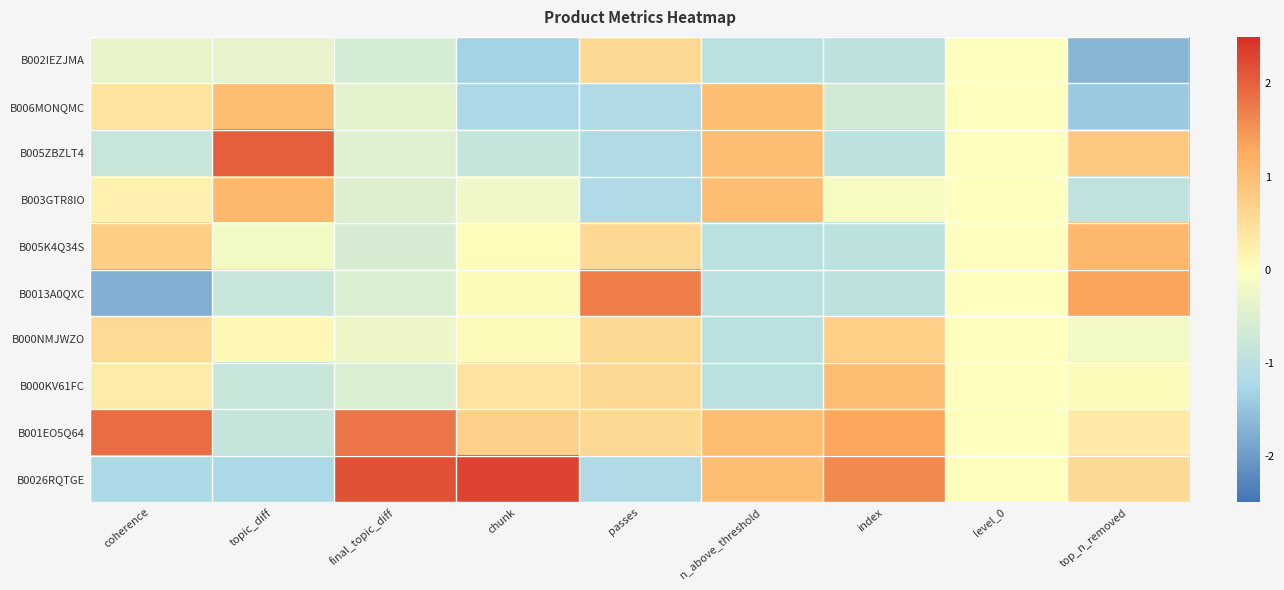

Reading left to right, transcribe all the data shown in this chart.

B002IEZJMA: coherence=-0.3	topic_diff=-0.4	final_topic_diff=-0.6	chunk=-1.3	passes=0.6	n_above_threshold=-1.0	index=-1.0	level_0=0.0	top_n_removed=-1.7
B006MONQMC: coherence=0.4	topic_diff=1.0	final_topic_diff=-0.4	chunk=-1.2	passes=-1.2	n_above_threshold=1.0	index=-0.7	level_0=0.0	top_n_removed=-1.4
B005ZBZLT4: coherence=-0.8	topic_diff=2.0	final_topic_diff=-0.5	chunk=-0.8	passes=-1.2	n_above_threshold=1.0	index=-1.0	level_0=0.0	top_n_removed=0.8
B003GTR8IO: coherence=0.2	topic_diff=1.1	final_topic_diff=-0.5	chunk=-0.2	passes=-1.2	n_above_threshold=1.0	index=-0.1	level_0=0.0	top_n_removed=-0.9
B005K4Q34S: coherence=0.7	topic_diff=-0.2	final_topic_diff=-0.6	chunk=0.0	passes=0.6	n_above_threshold=-1.0	index=-1.0	level_0=0.0	top_n_removed=1.1
B0013A0QXC: coherence=-1.8	topic_diff=-0.8	final_topic_diff=-0.5	chunk=0.1	passes=1.7	n_above_threshold=-1.0	index=-1.0	level_0=0.0	top_n_removed=1.3
B000NMJWZO: coherence=0.6	topic_diff=0.1	final_topic_diff=-0.3	chunk=0.1	passes=0.6	n_above_threshold=-1.0	index=0.7	level_0=0.0	top_n_removed=-0.2
B000KV61FC: coherence=0.3	topic_diff=-0.8	final_topic_diff=-0.5	chunk=0.4	passes=0.6	n_above_threshold=-1.0	index=1.0	level_0=0.0	top_n_removed=0.1
B001EO5Q64: coherence=1.9	topic_diff=-0.9	final_topic_diff=1.8	chunk=0.7	passes=0.6	n_above_threshold=1.0	index=1.3	level_0=0.0	top_n_removed=0.3
B0026RQTGE: coherence=-1.2	topic_diff=-1.2	final_topic_diff=2.2	chunk=2.3	passes=-1.2	n_above_threshold=1.0	index=1.6	level_0=0.0	top_n_removed=0.6